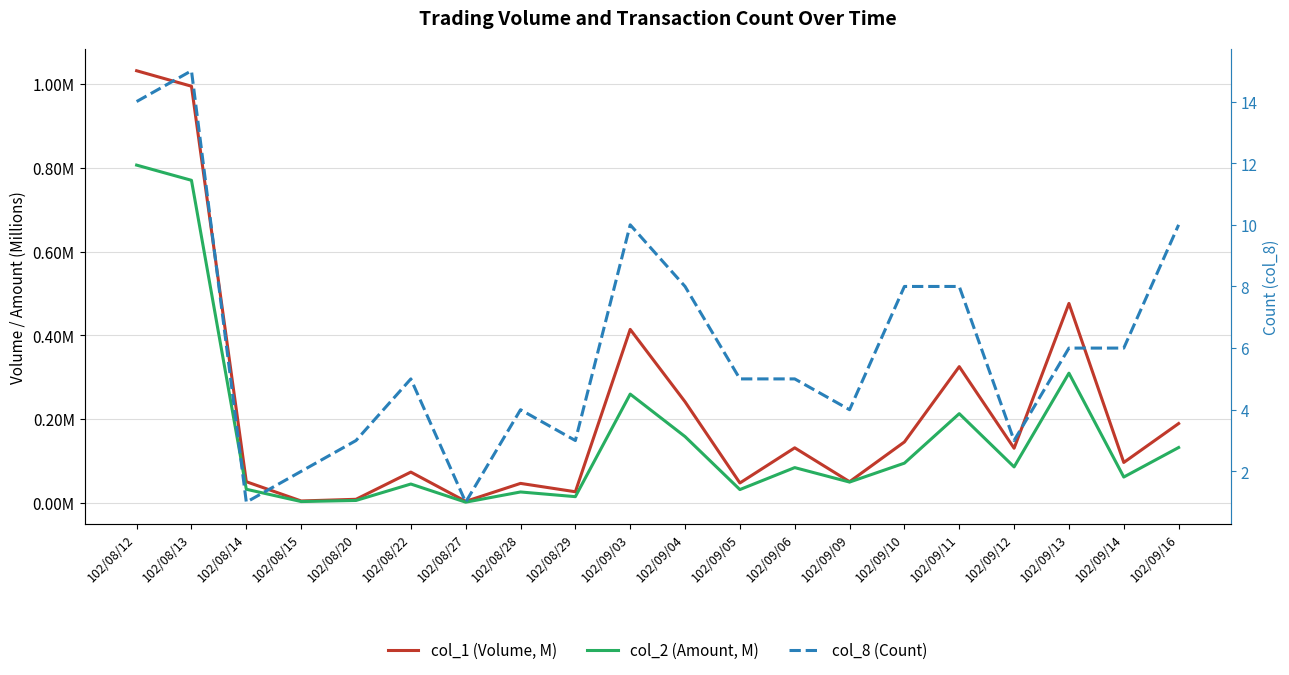

Which series has the largest total across all categories?

col_8 (Count)